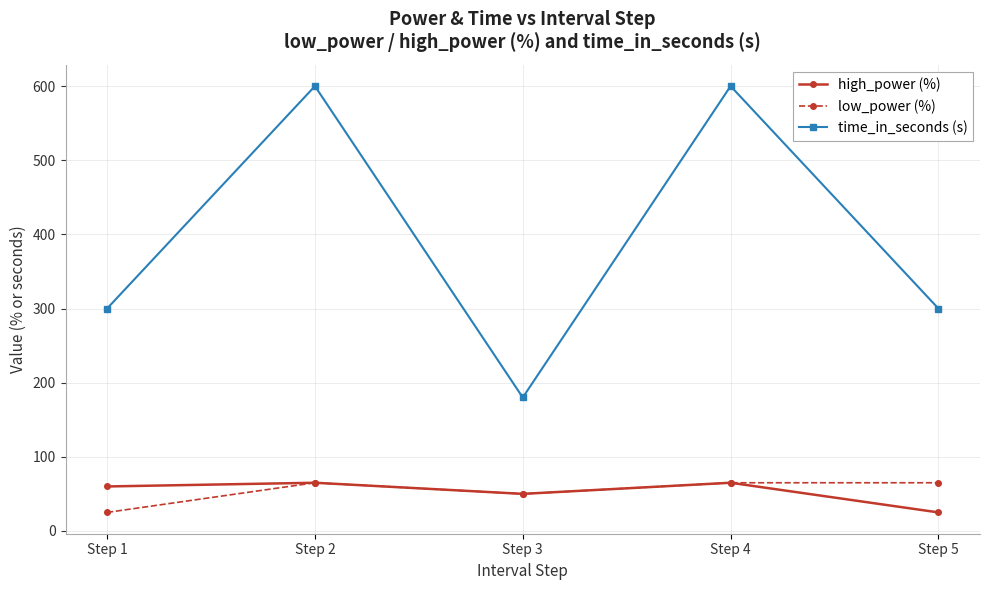

True or false: time_in_seconds (s) and low_power (%) intersect in this chart.

False